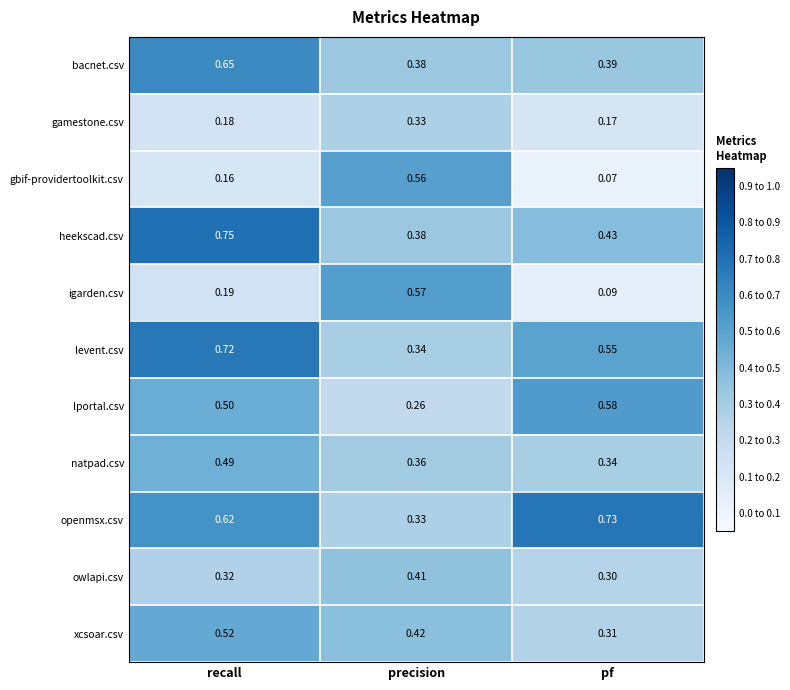

Which label corresponds to the largest value in the chart?

recall